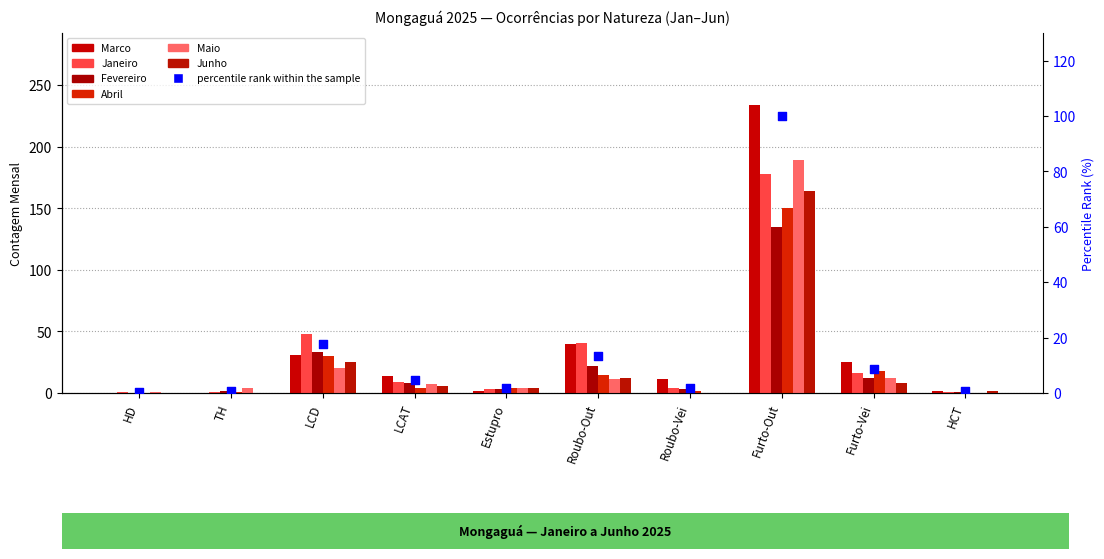

Which series reaches the minimum Y coordinate?

Marco